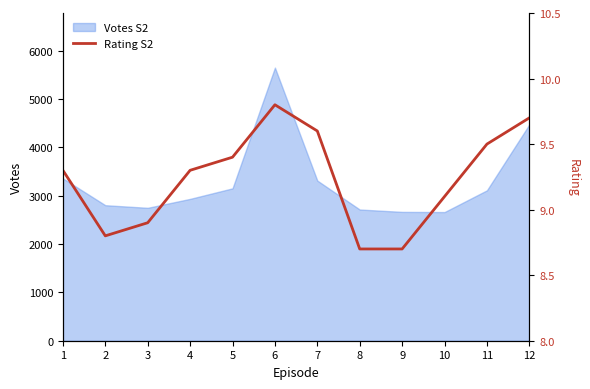

What is the sum of all values?

110.8